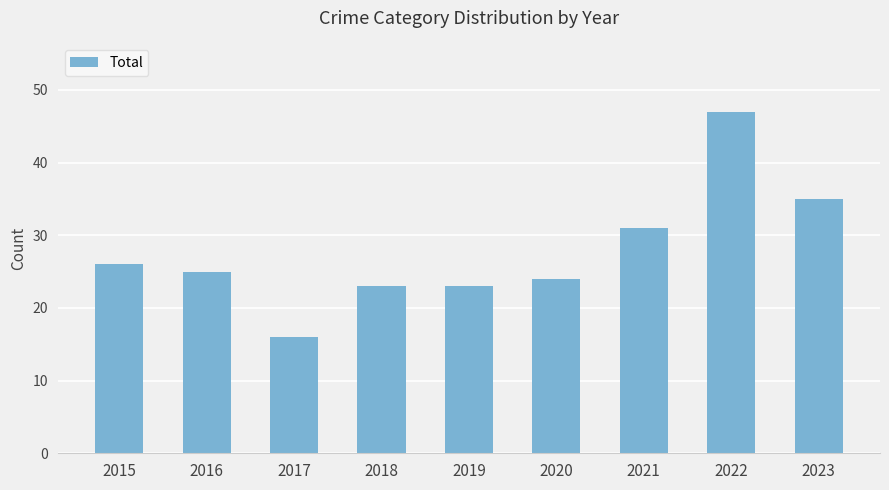

Between 2021 and 2022, which is larger?

2022